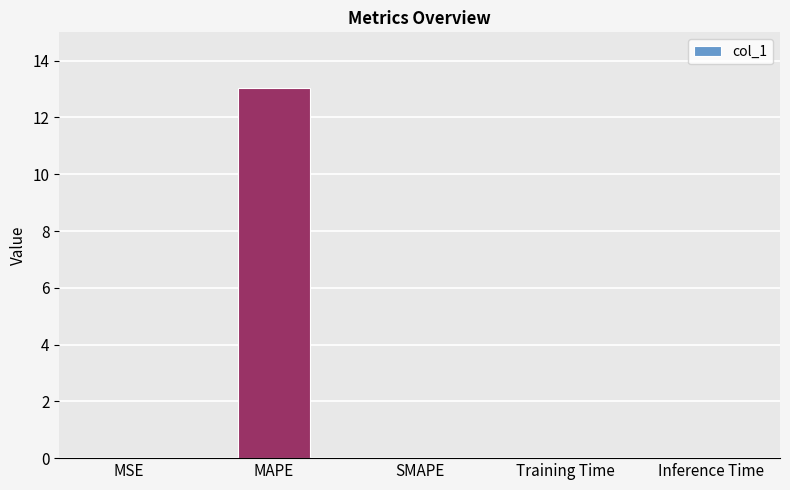

Are the bars horizontal?

No